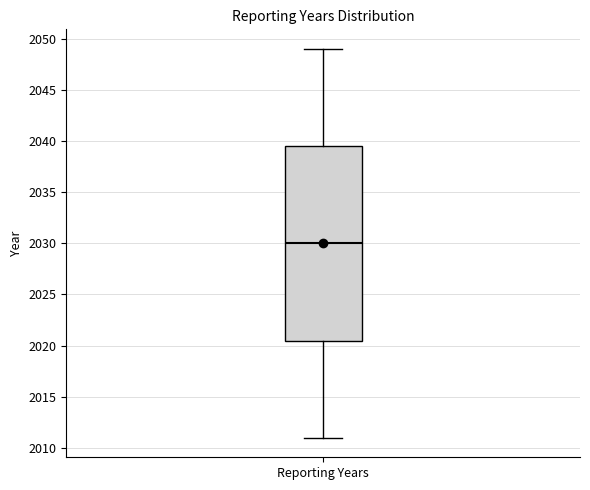

Transcribe this box plot: give where the median line is, the range the box spans, and where the two whiskers end, as read against the y-axis. The values are not printed on the chart, so give them approximately, as read against the axis.

median 2030.0, box 2020.5 to 2039.5, whiskers 2011.0 to 2049.0